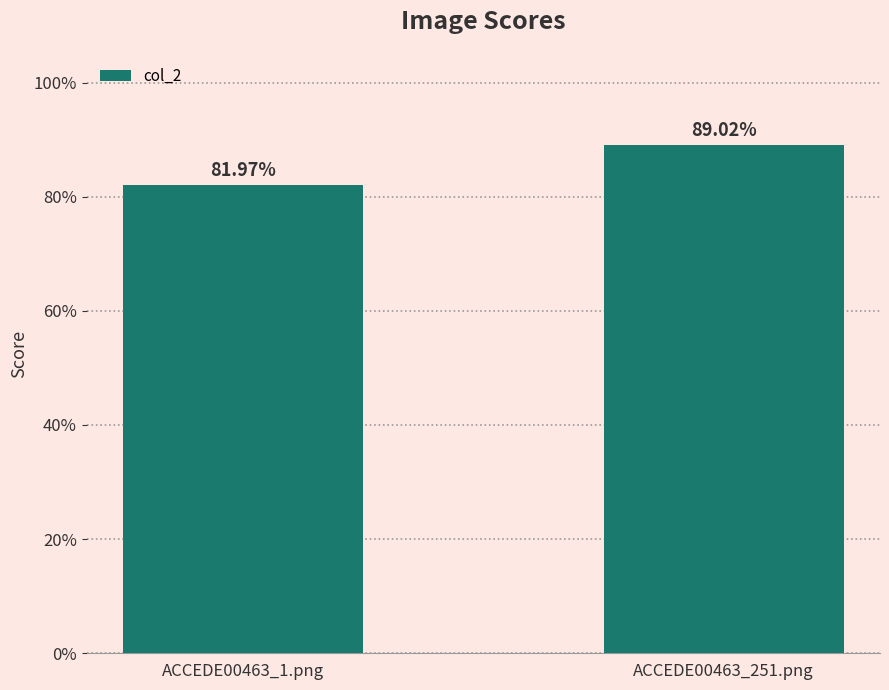

Are the bars horizontal?

No